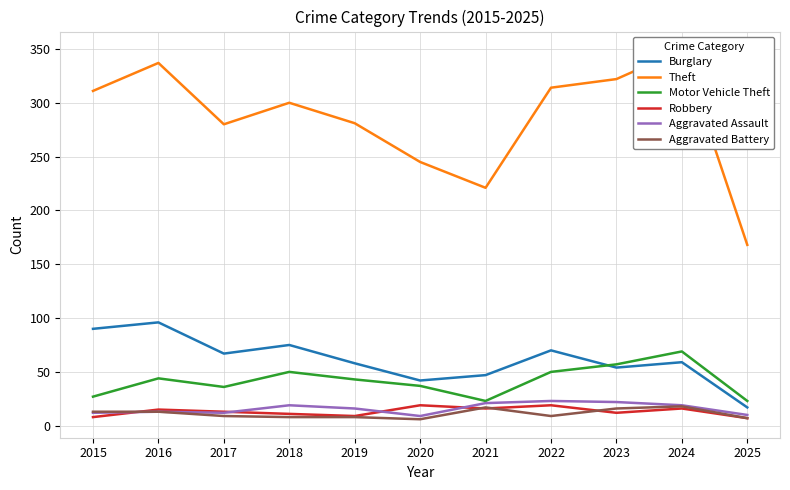

At which label is Robbery closest to 13?

2017